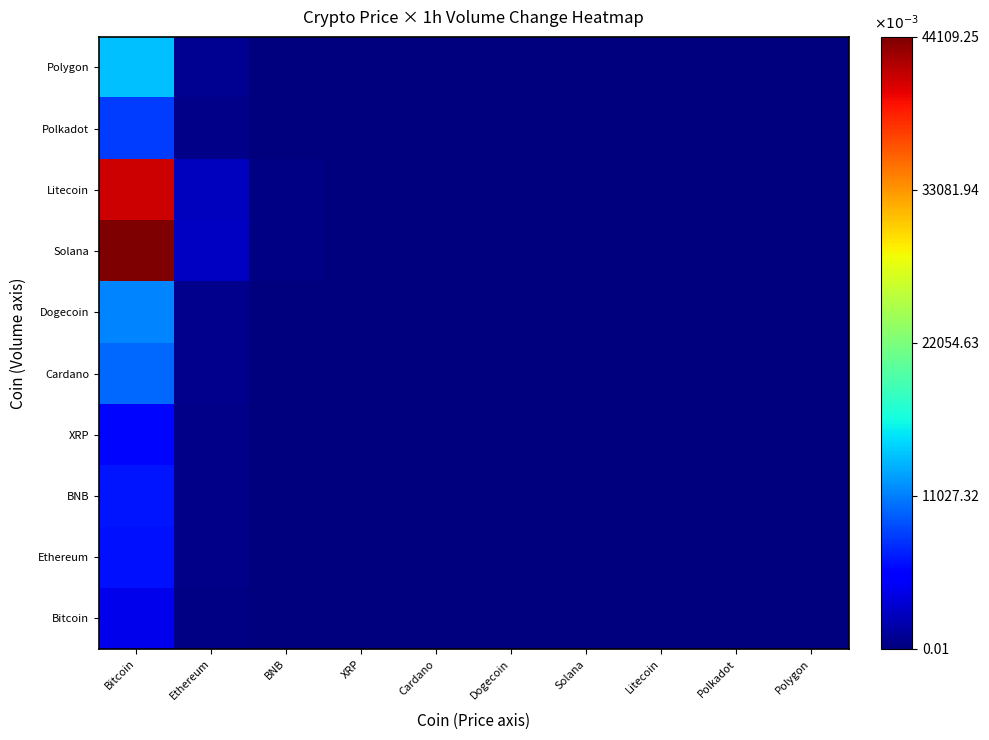

At Polygon, list the series in order from largest to smallest.

Solana, Litecoin, Polygon, Dogecoin, Cardano, Polkadot, BNB, Ethereum, XRP, Bitcoin